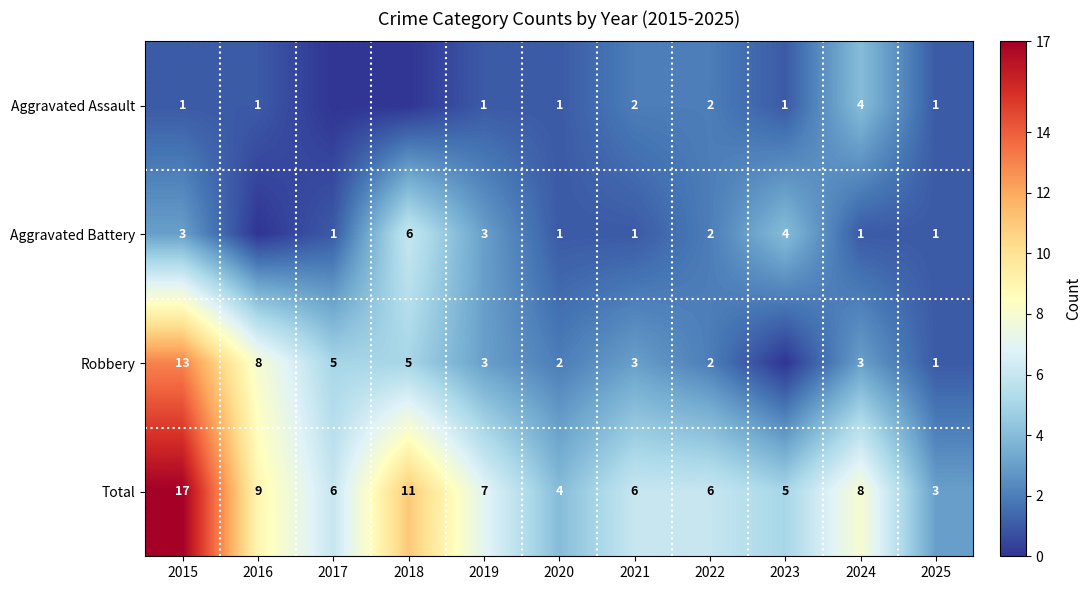

What is the difference between the Aggravated Battery values at 2015 and 2024?

2